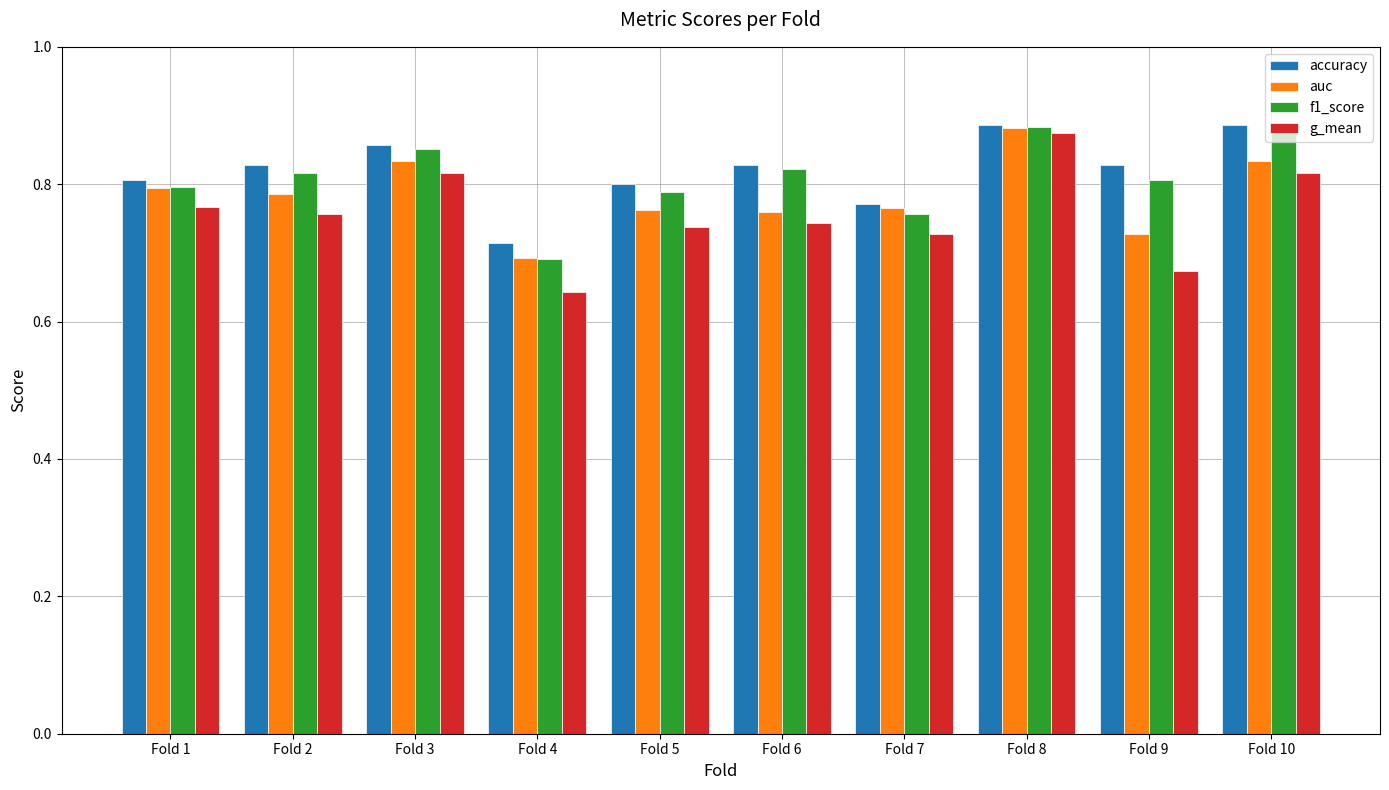

At which category is the sum across all series the highest?

Fold 8